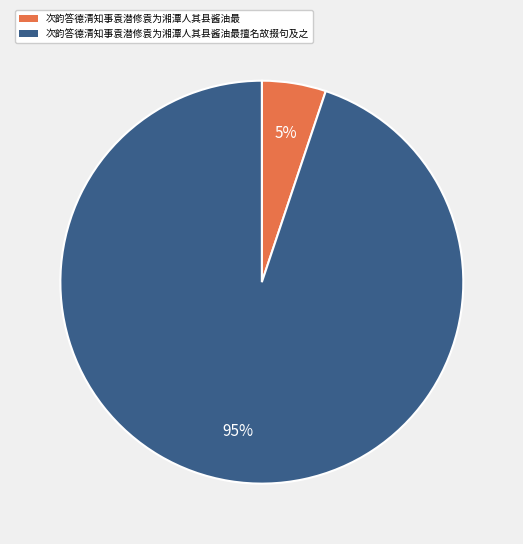

The 次韵答德清知事袁潜修袁为湘潭人其县酱油最 slice represents 5% of the pie. True or false?

True